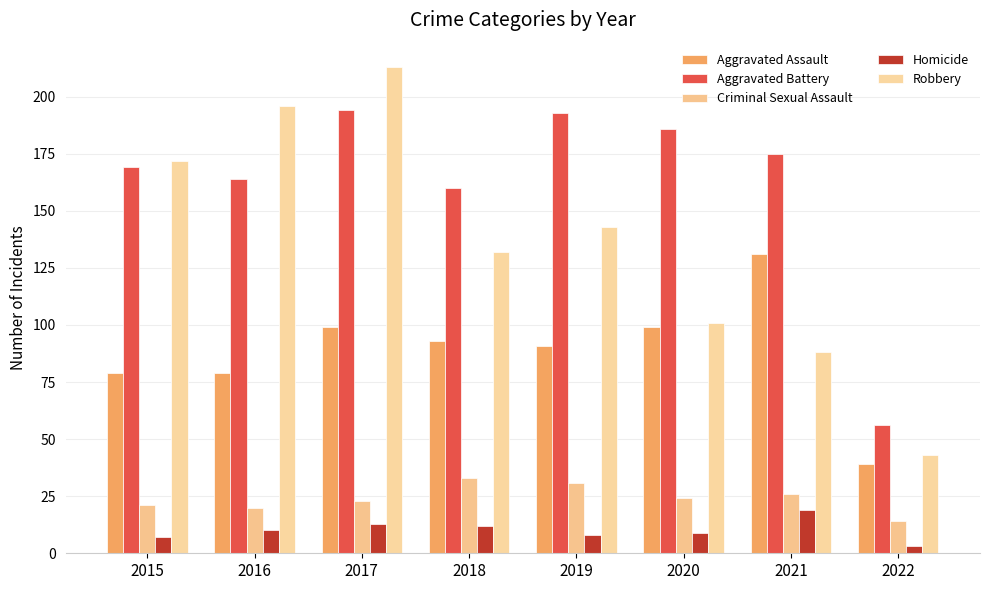

Does the chart contain stacked bars?

No